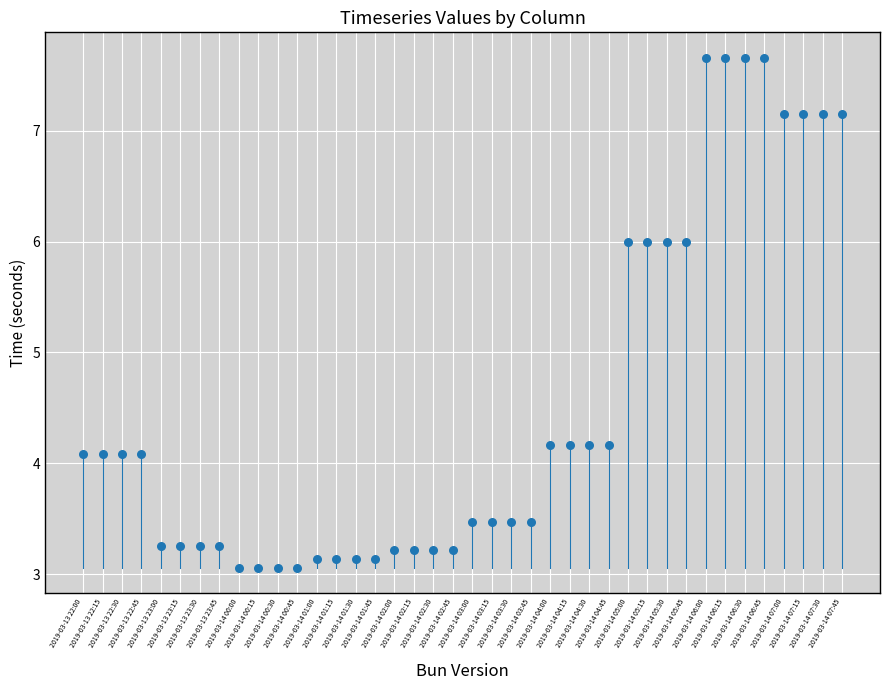

What is the range of Y values (max minus min)?

4.6